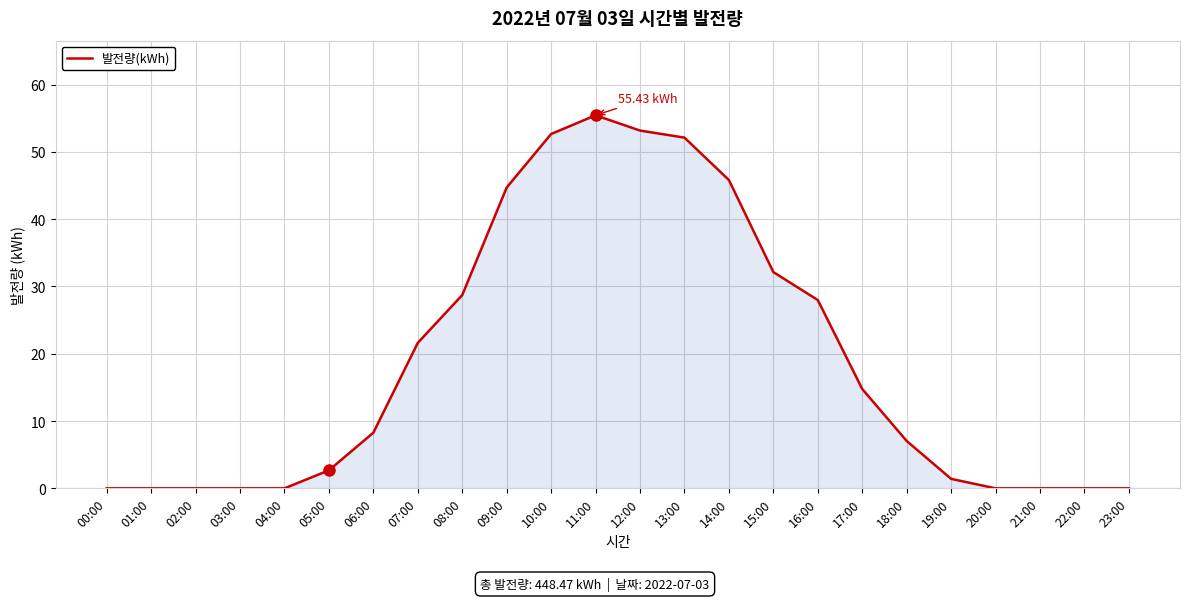

What is the difference between the maximum and minimum values?

55.4